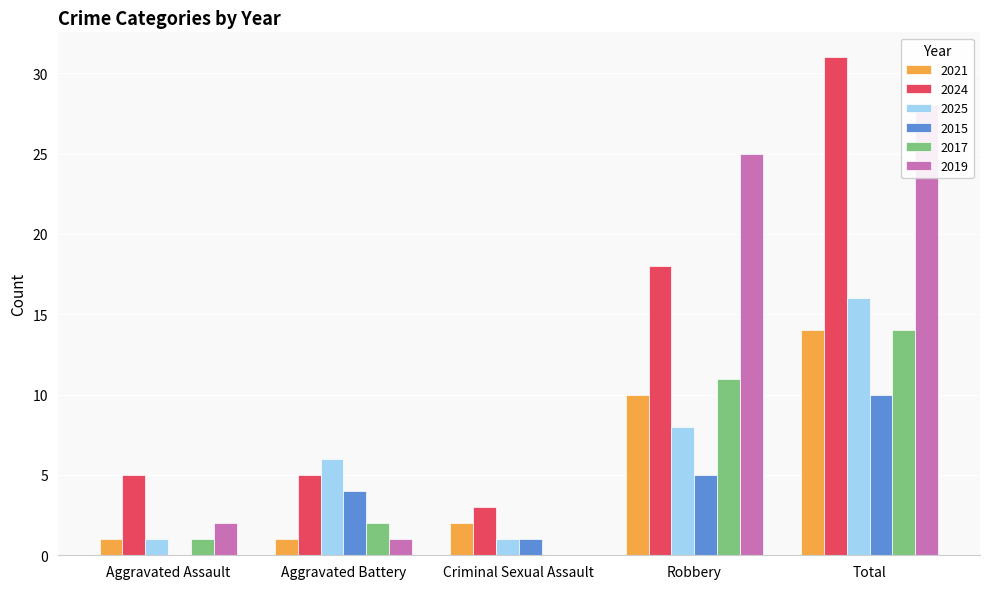

Is the value of 2021 at Criminal Sexual Assault greater than the value of 2015 at Aggravated Assault?

Yes